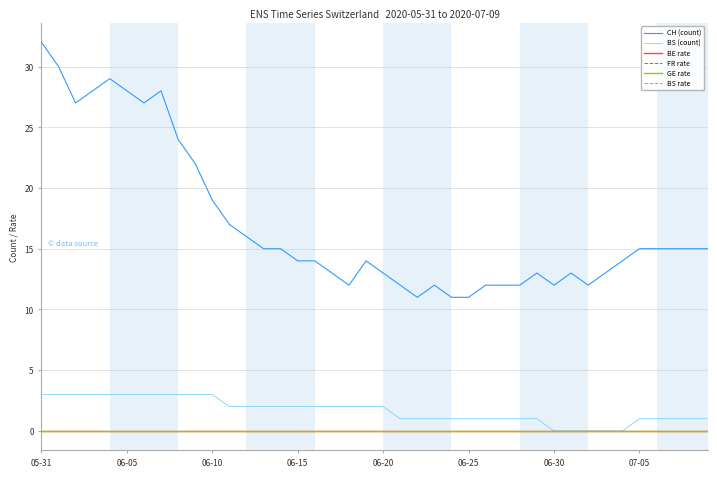

Which series has the largest total across all categories?

CH (count)